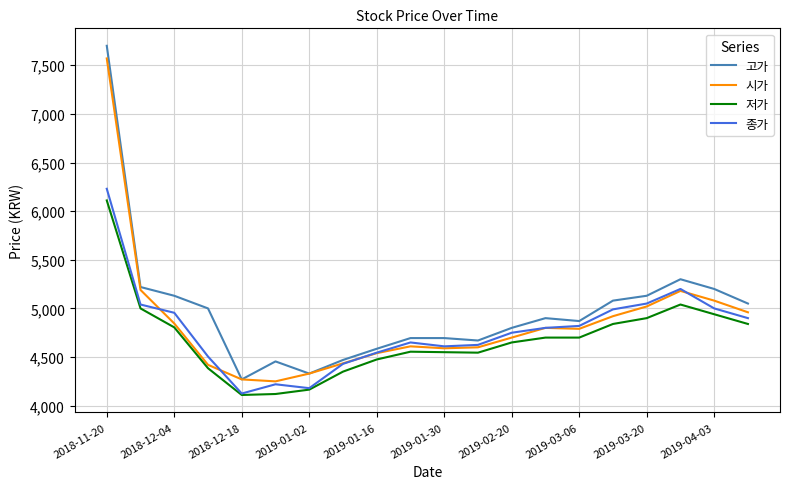

What is the lowest value of the 저가 series?

4110